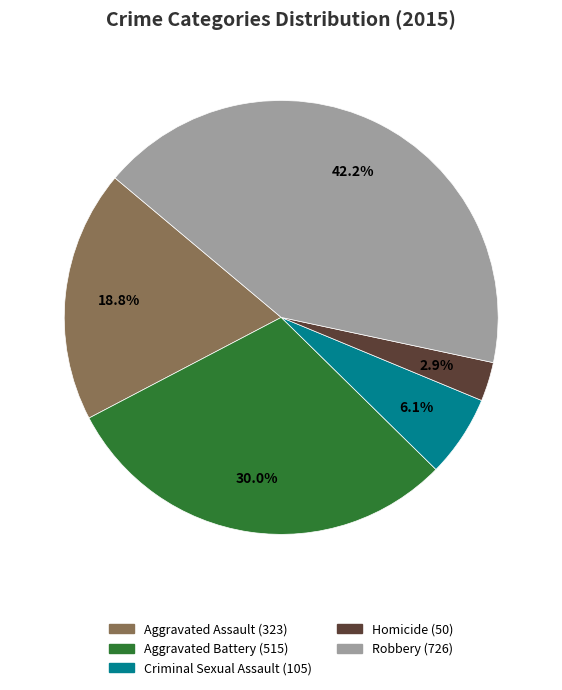

Which slice is the largest?

Robbery